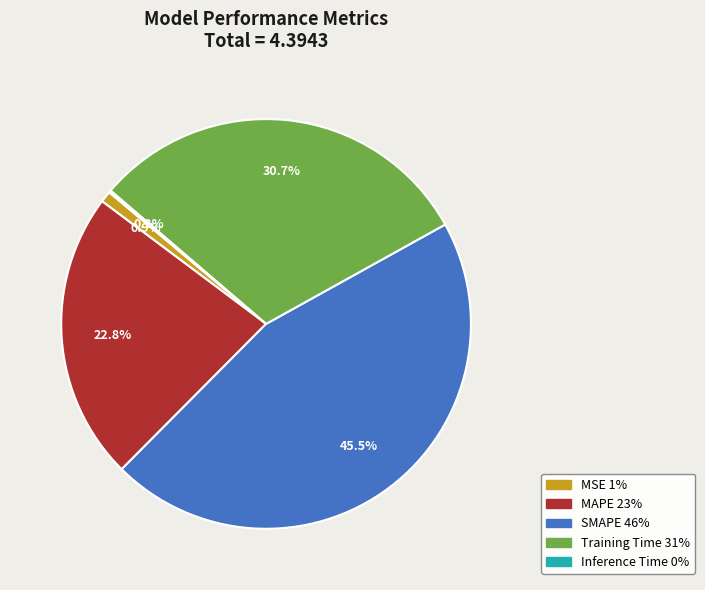

Is Training Time the majority of the pie?

No